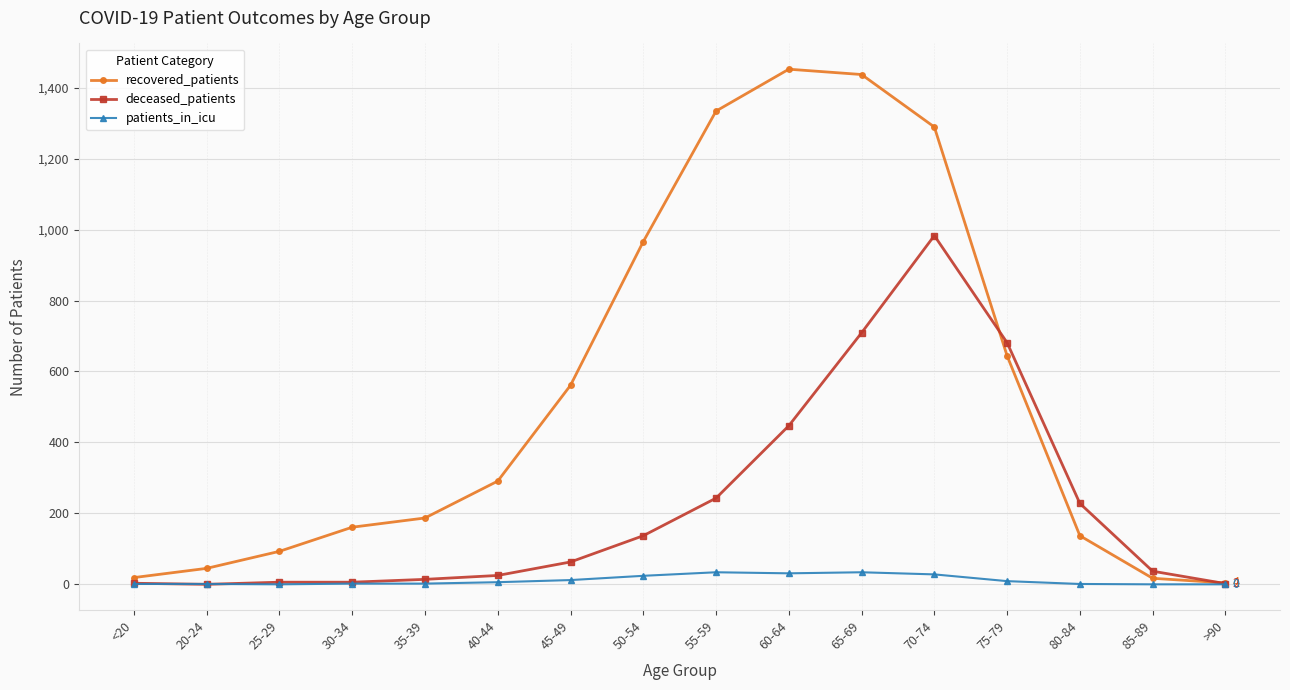

What is the label of the 14th point from the right?

25-29